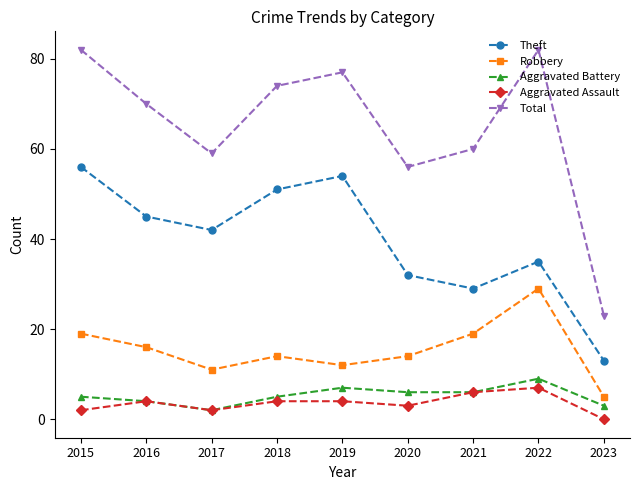

At how many categories does at least one series exceed 11?

9